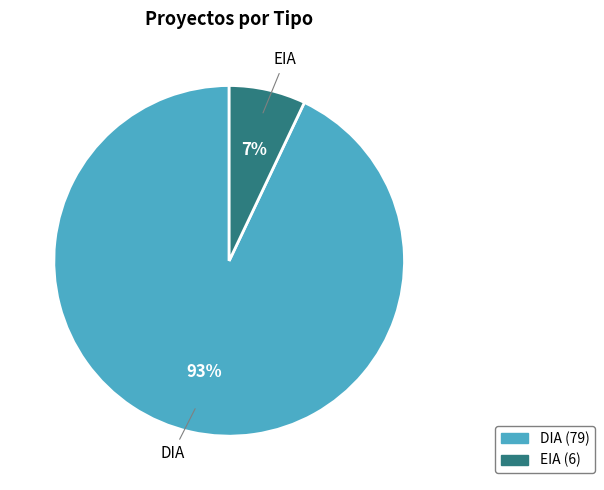

Rank the categories by value from highest to lowest.

DIA, EIA